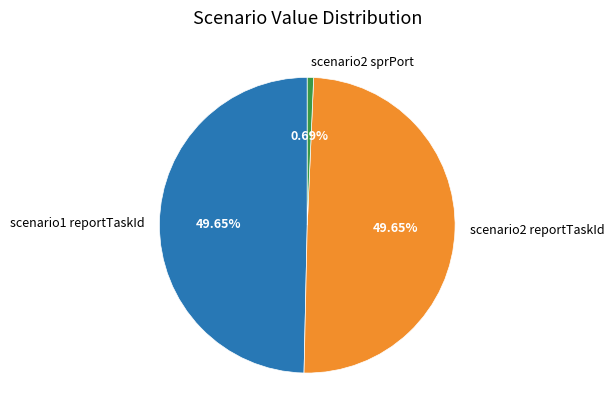

To the nearest percent, what percentage of the pie is scenario2 reportTaskId?

50%